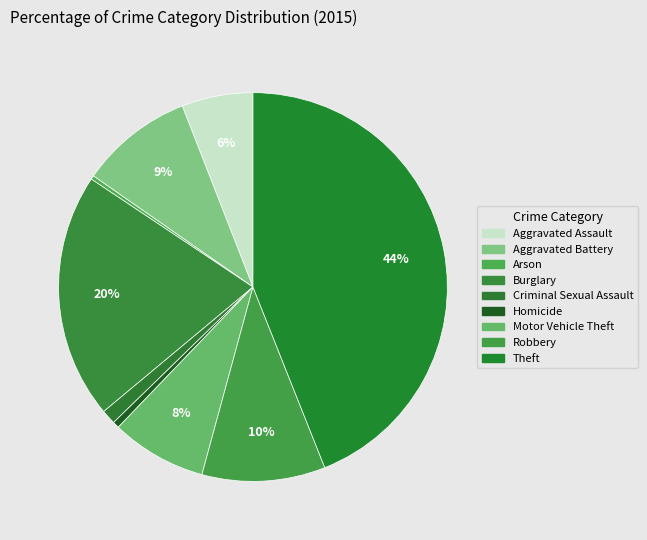

Count the number of slices in the pie.

9